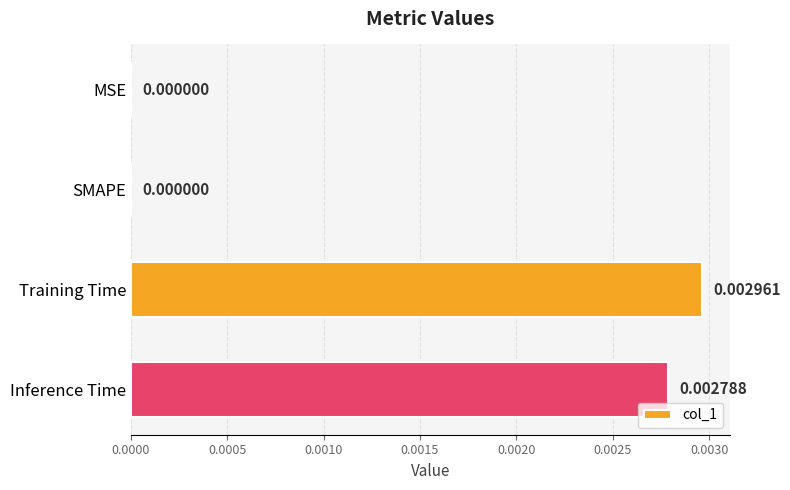

Which category has the highest value across all series?

Training Time